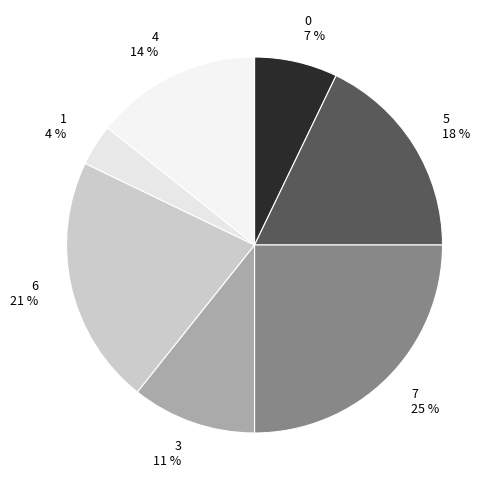

How many segments does this pie chart have?

7